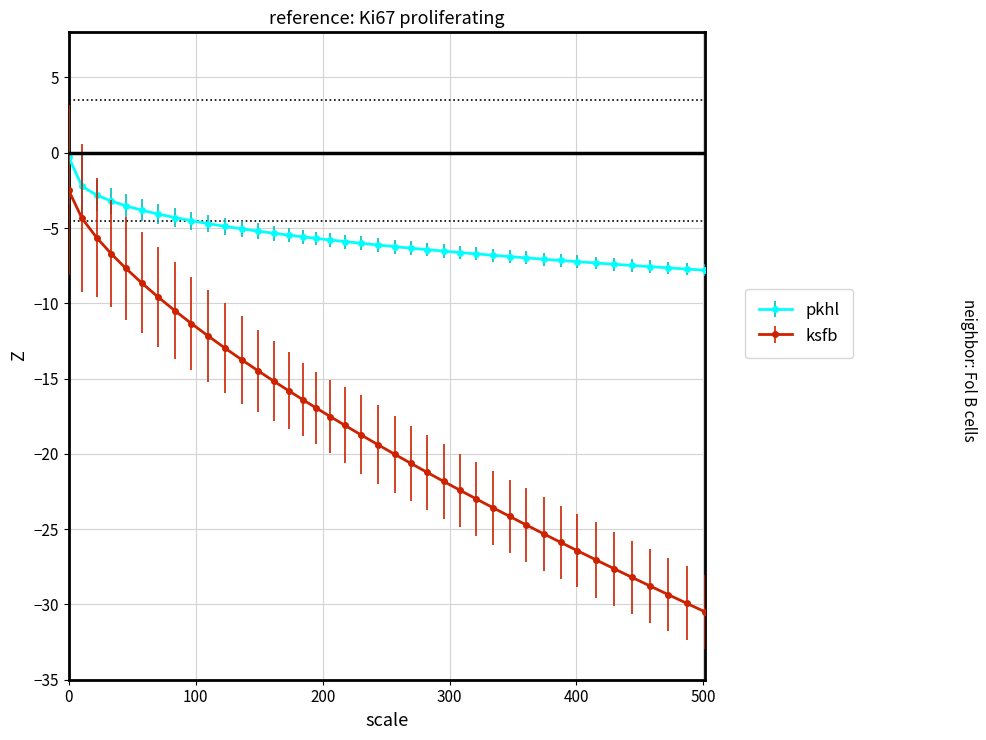

Count the number of categories in the chart.

40